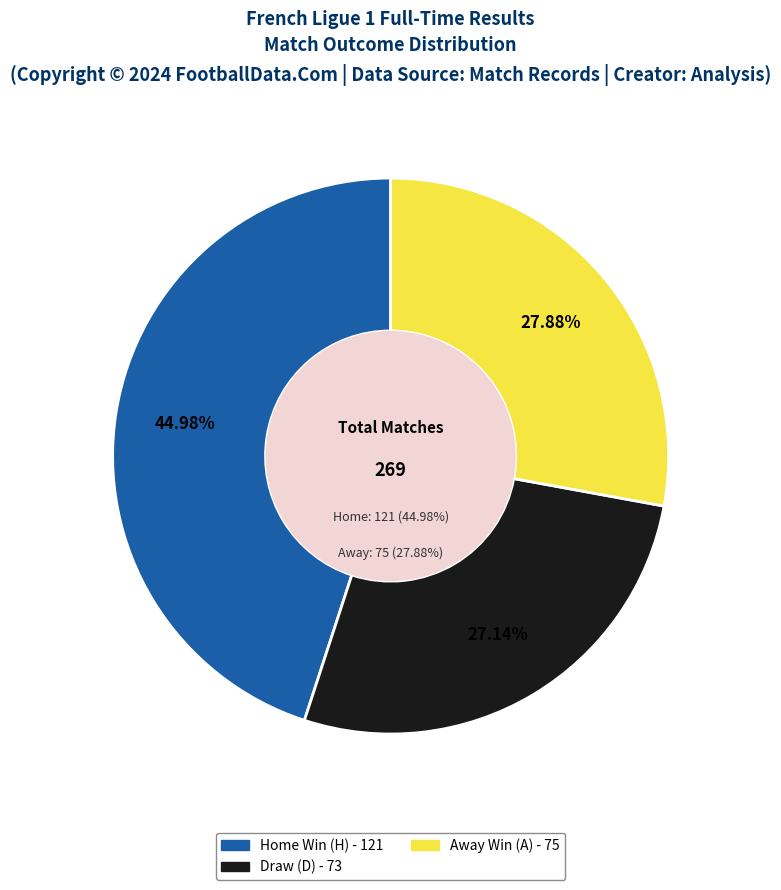

Is there any slice that represents more than half of the pie?

No